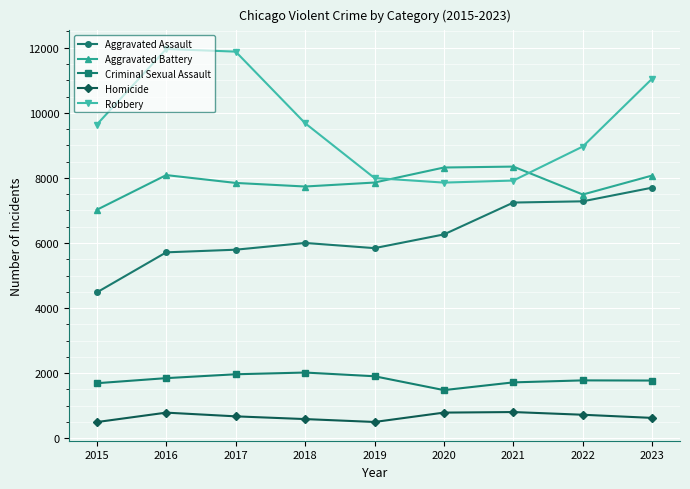

True or false: Aggravated Battery has a value of 2333 at 2019.

False